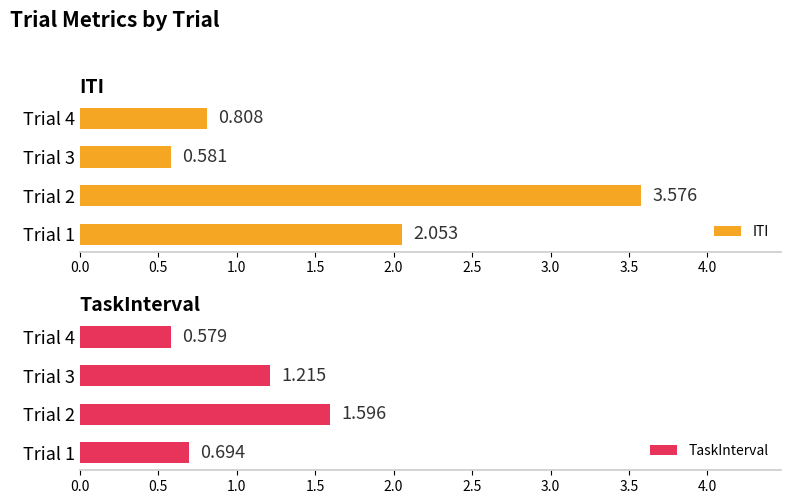

List the labels in order of TaskInterval value, smallest first.

Trial 4, Trial 1, Trial 3, Trial 2